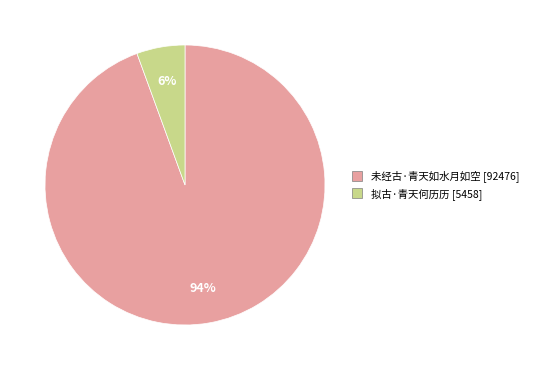

Is it true that 未经古·青天如水月如空 is 88% of the pie?

False